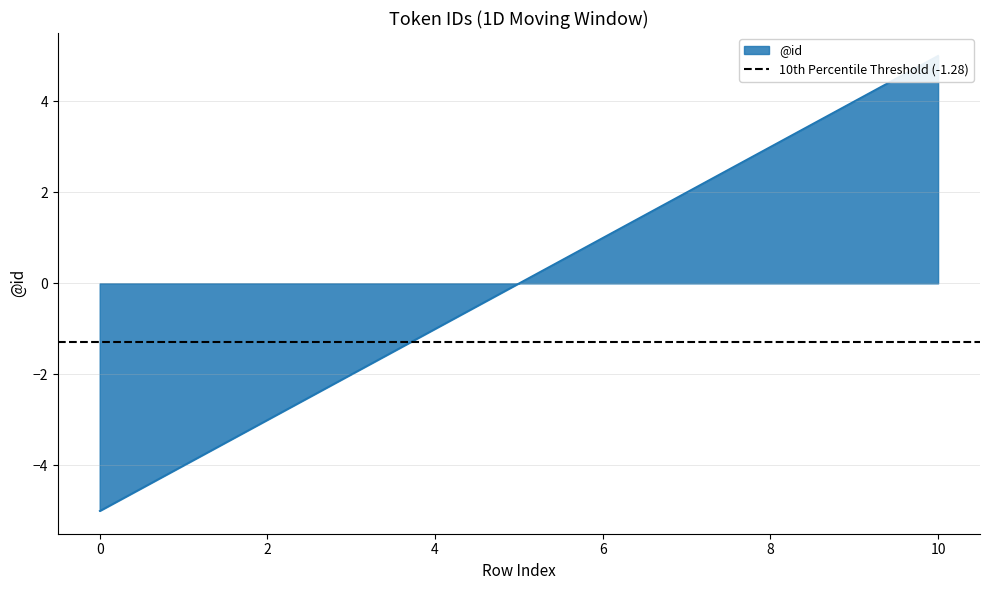

Which has a higher value, 8 or 5?

8